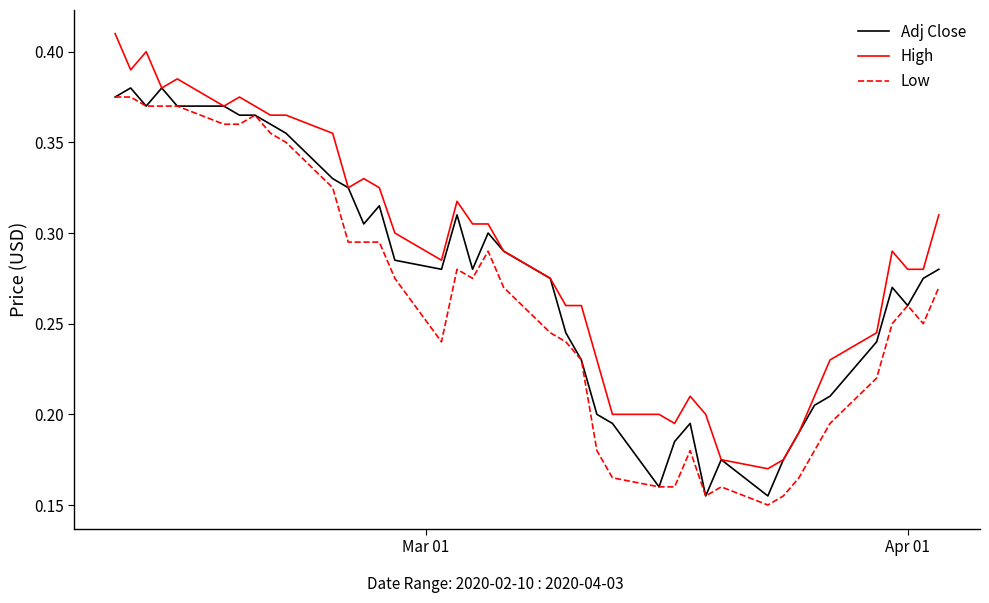

Rank the series by their average value, from highest to lowest.

High, Adj Close, Low